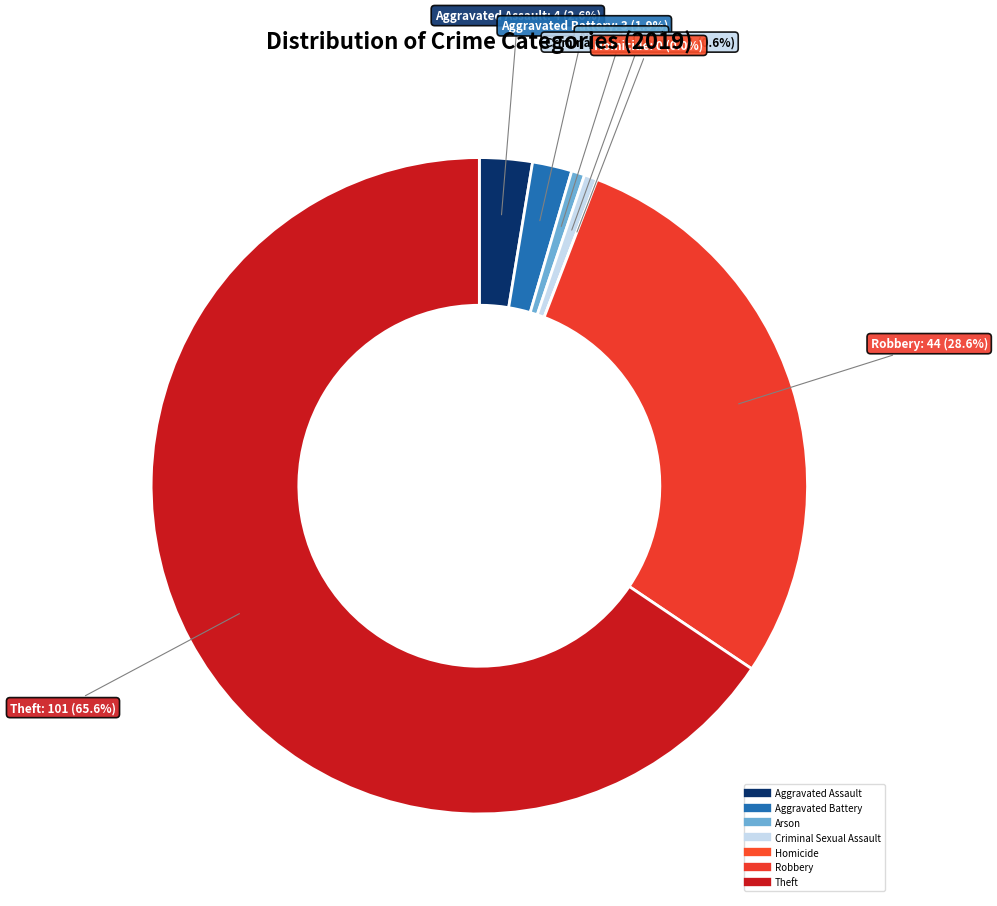

Which category accounts for the majority?

Theft